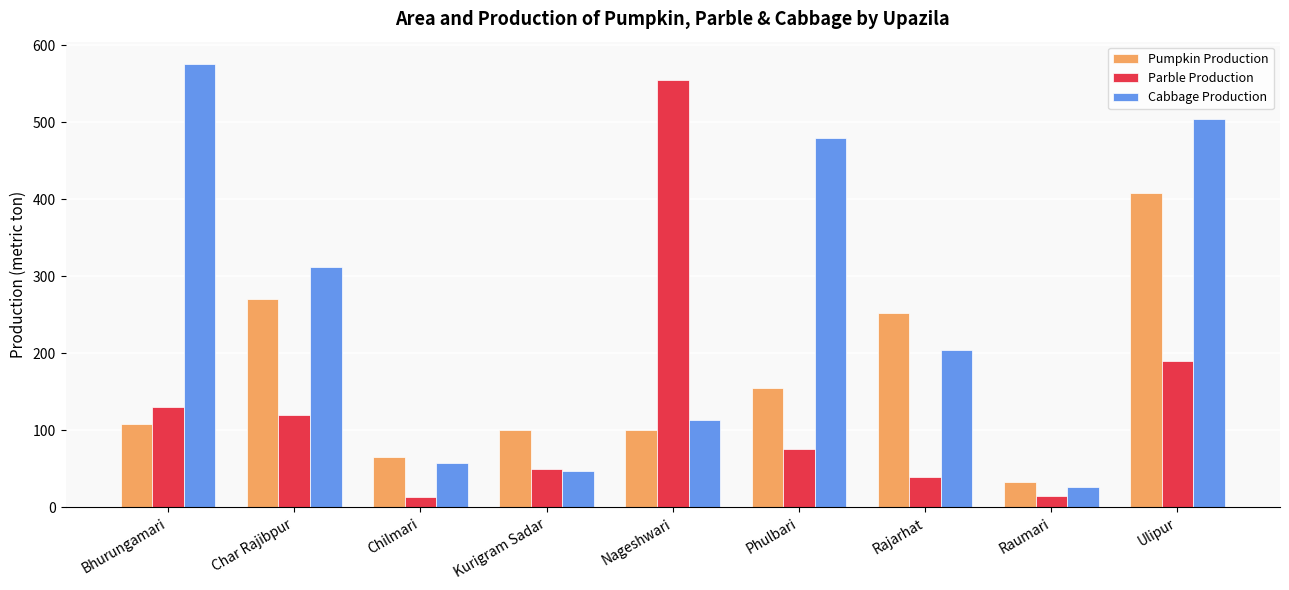

How many categories are shown in the chart?

9